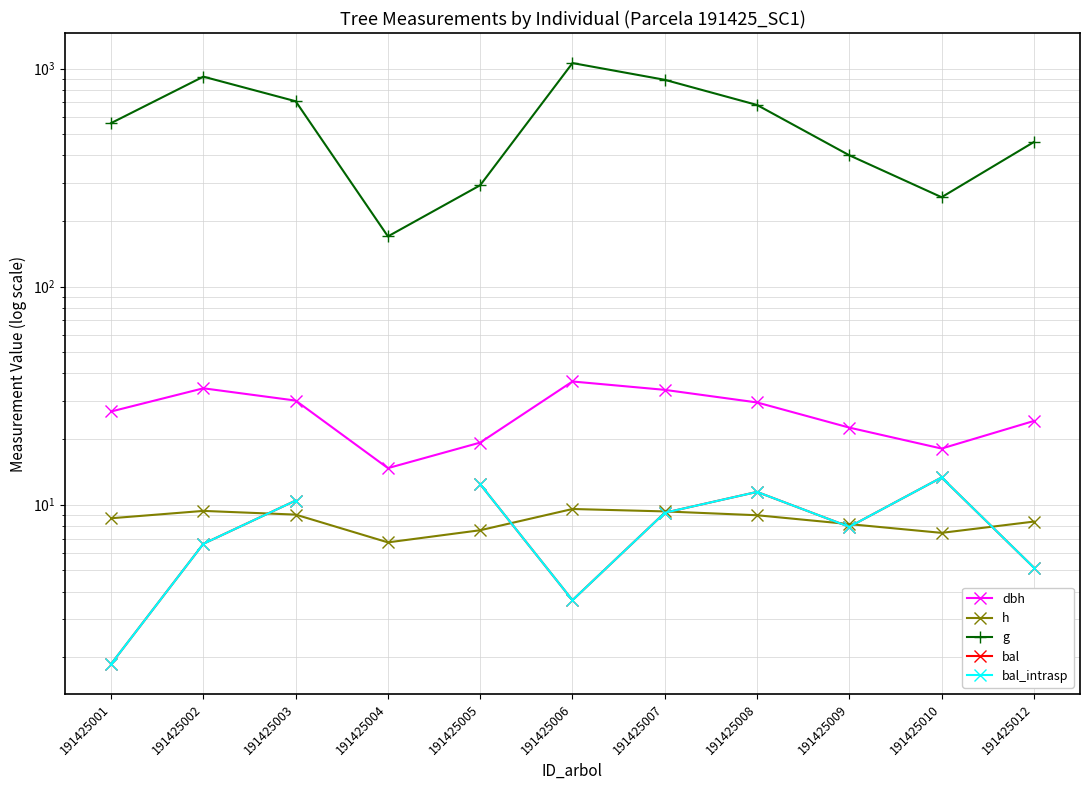

Which series has the largest range (max minus min)?

g